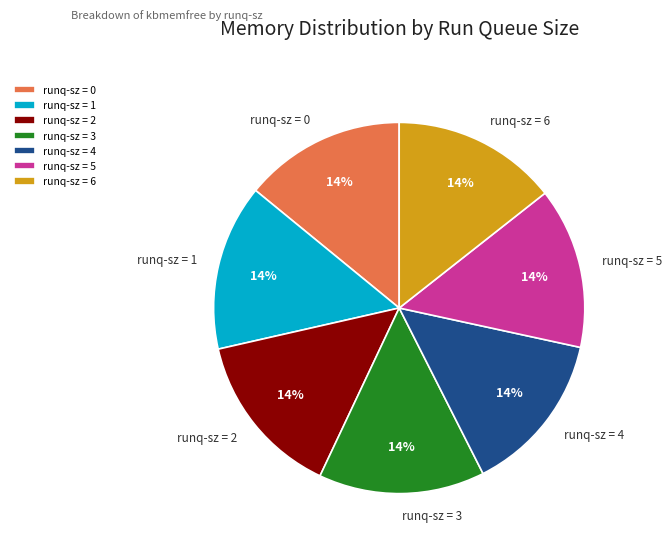

To the nearest percent, what portion does runq-sz = 6 represent?

14%